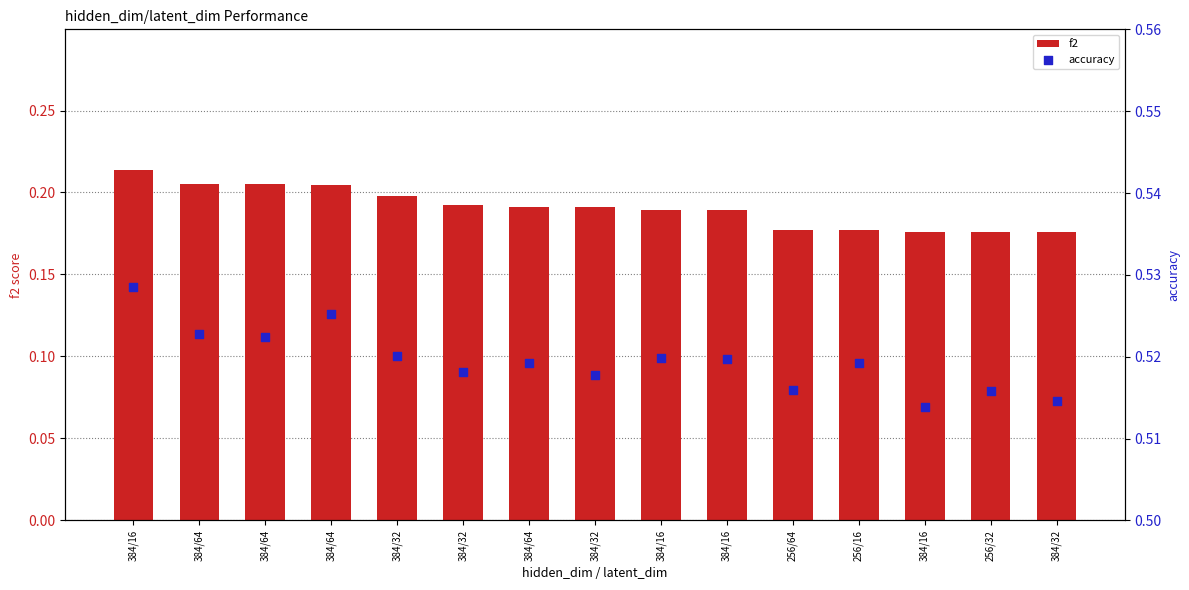

What is the total value across all series at 384/16?

0.7